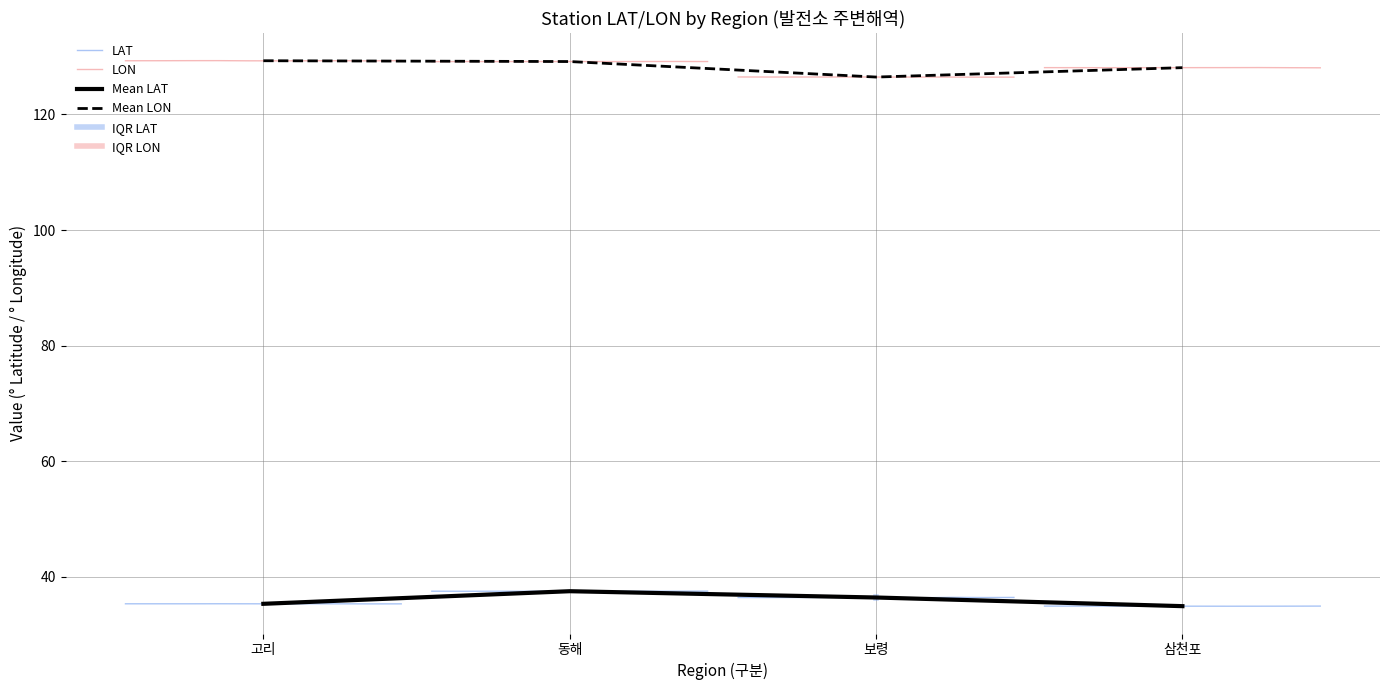

What is the difference between the maximum and minimum values in the LON series?

2.9